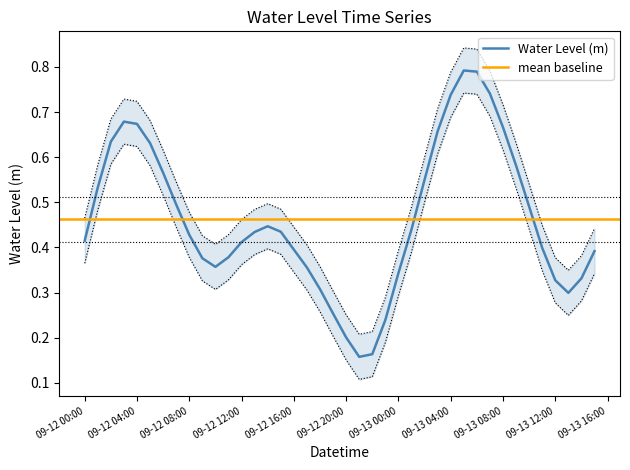

Is it true that the value at 2024-09-13 05:00:00 is 1.0?

False